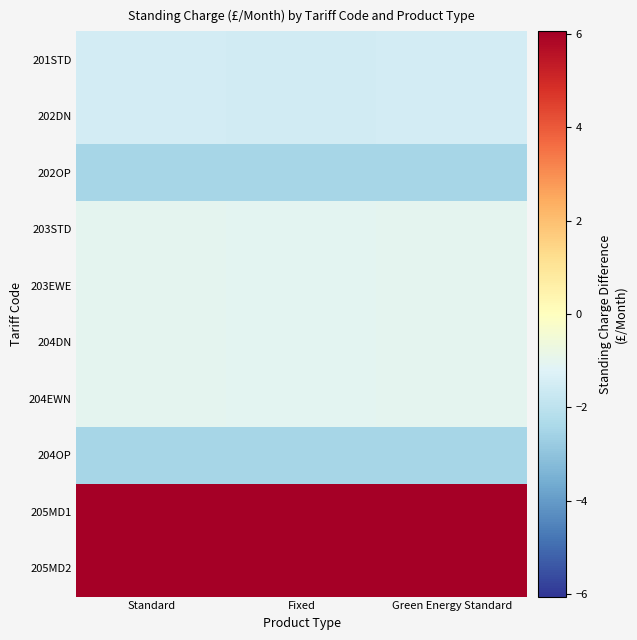

Which category has the highest value across all series?

Standard